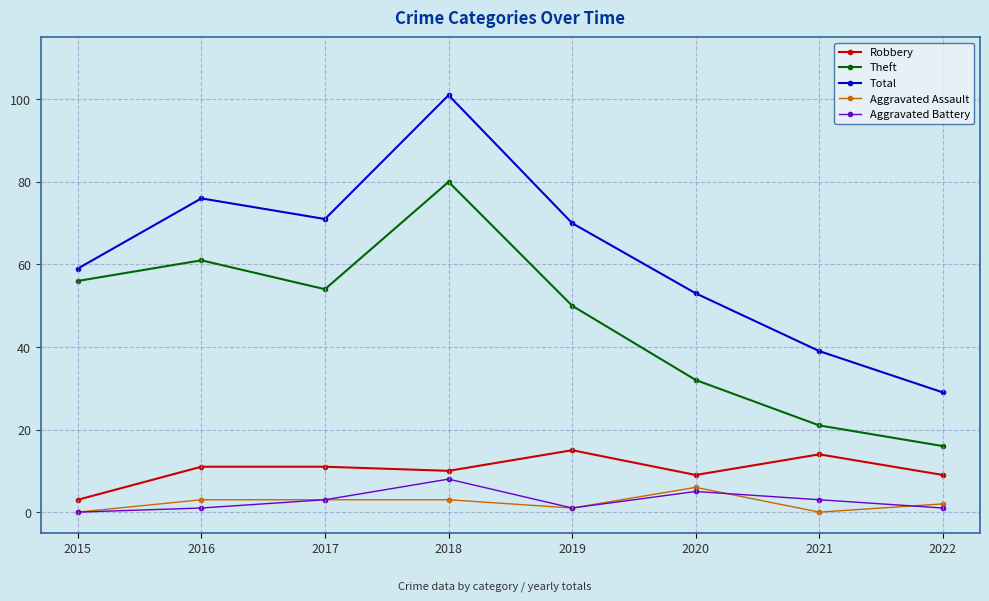

Which series changed the most between 2018 and 2021?

Total